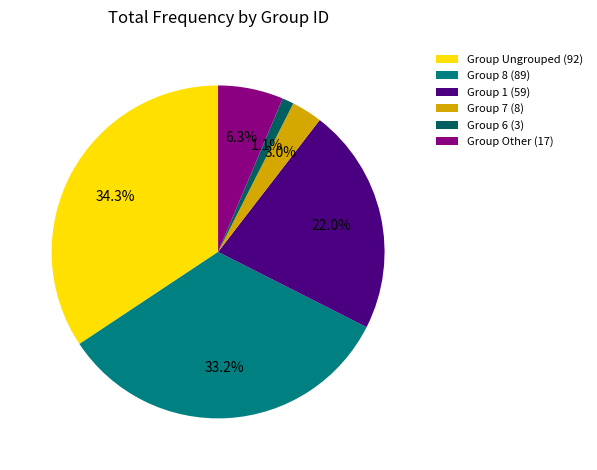

Does Group 7 (8) represent more than half of the total?

No